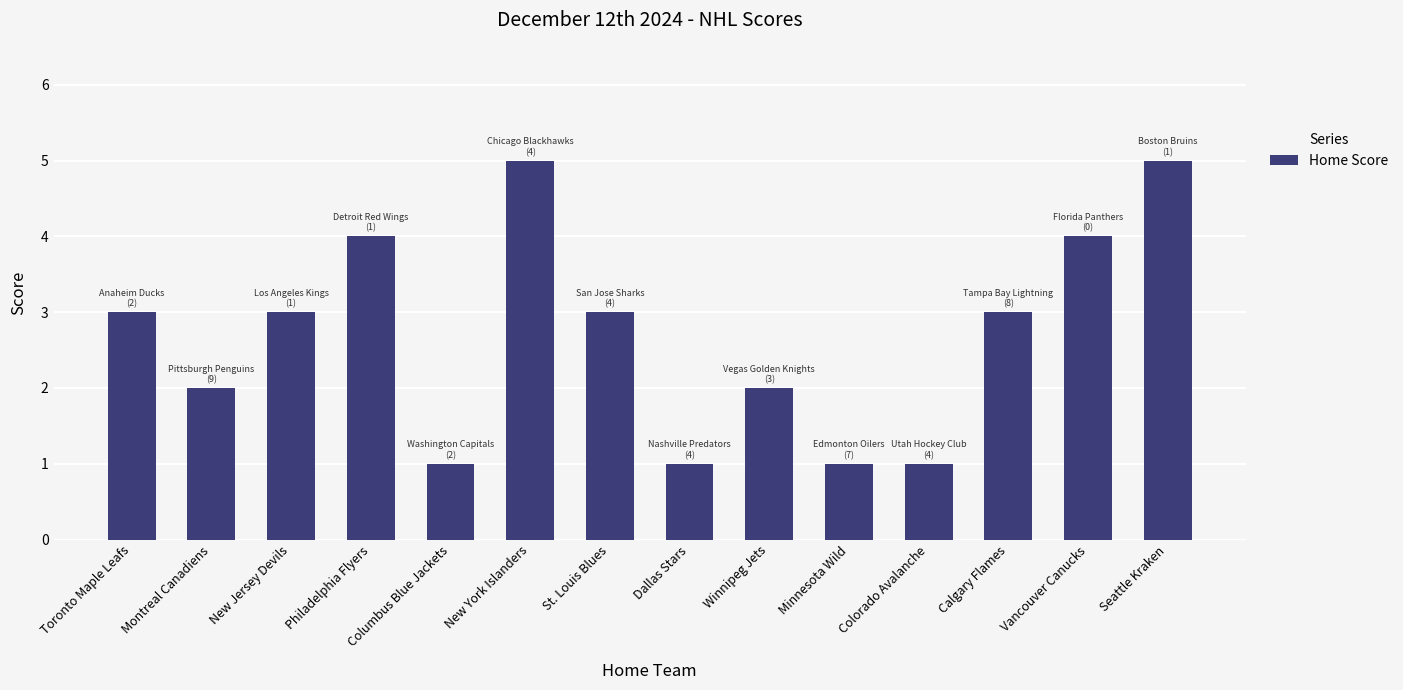

What is the label of the 3rd bar from the right?

Calgary Flames